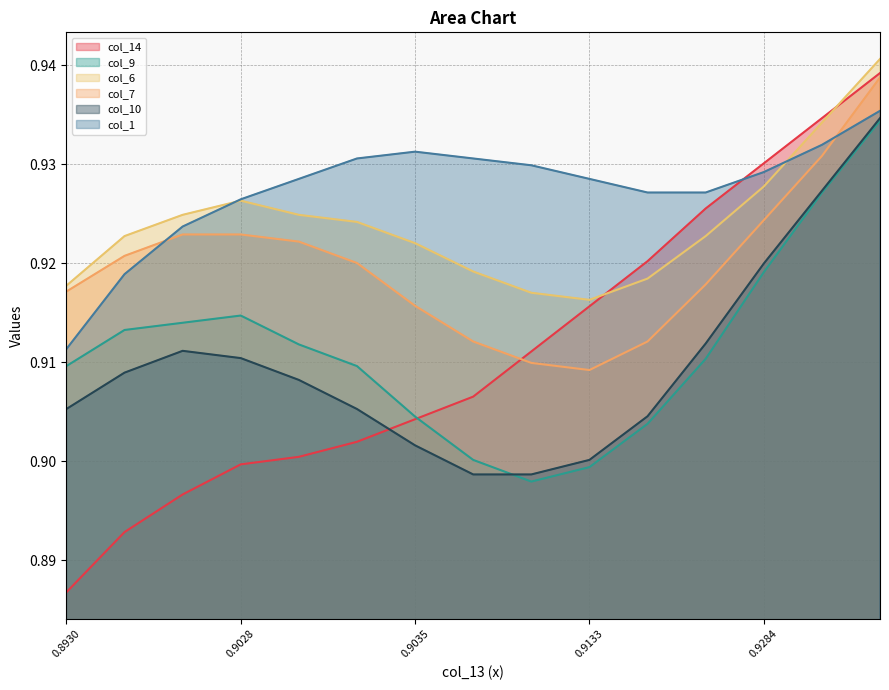

At 0.9336850037678984, list the series in order from smallest to largest.

col_9, col_10, col_7, col_1, col_6, col_14